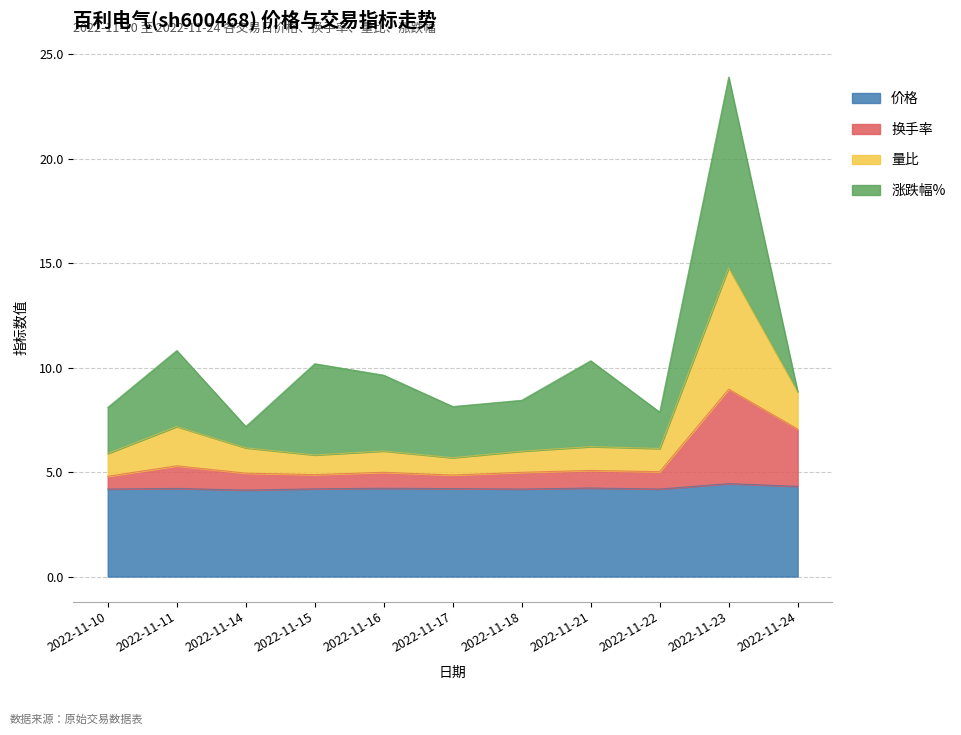

The value of 量比 at 2022-11-11 is 2.5. True or false?

False